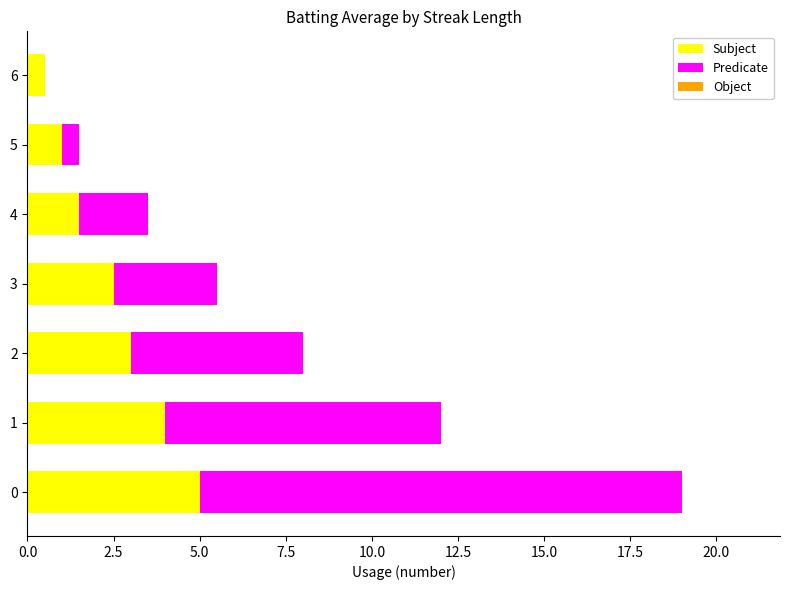

What is the total value across all series at 4?

3.5